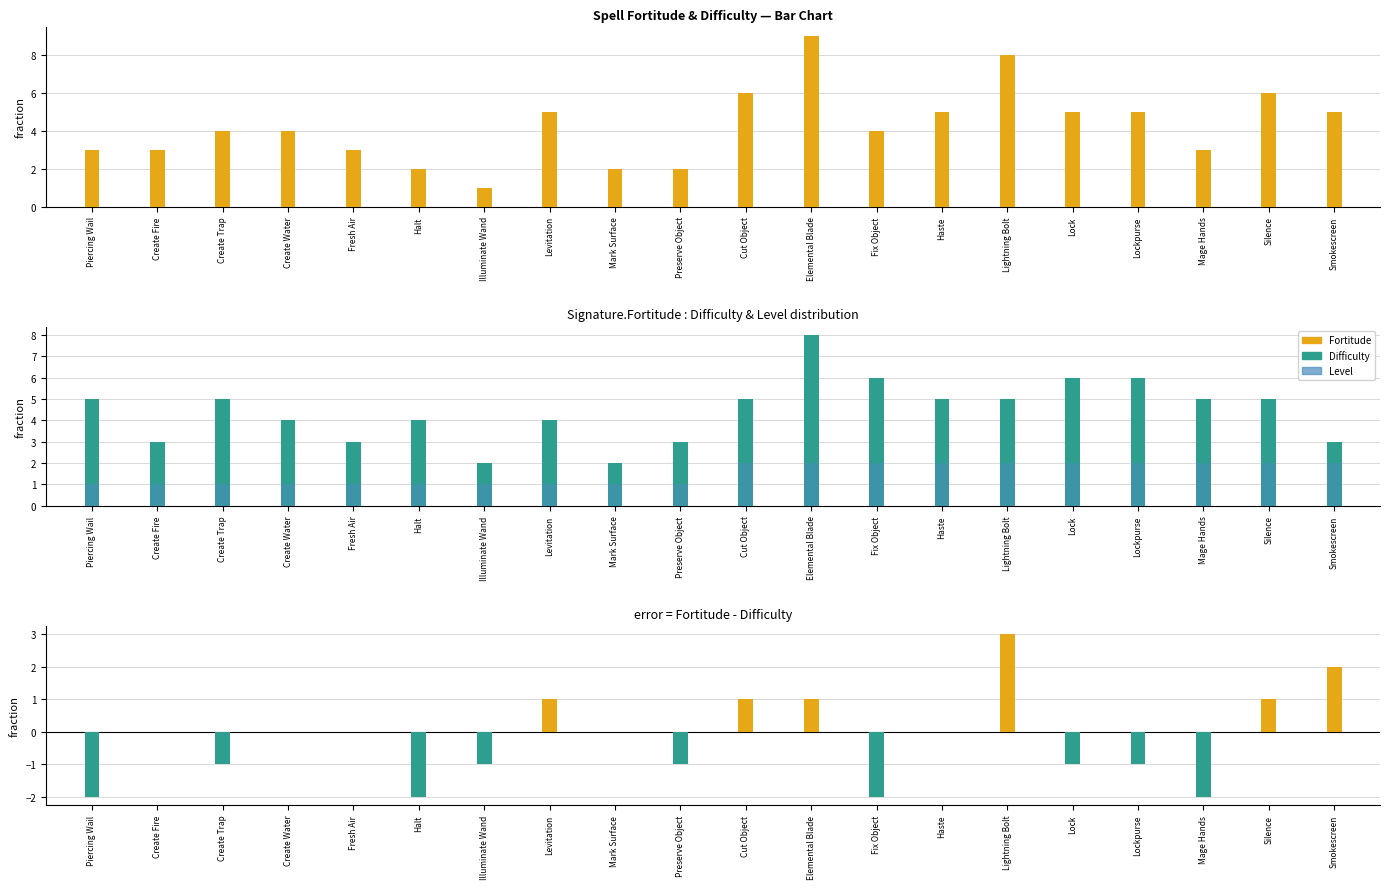

What is the smallest value displayed?

-2